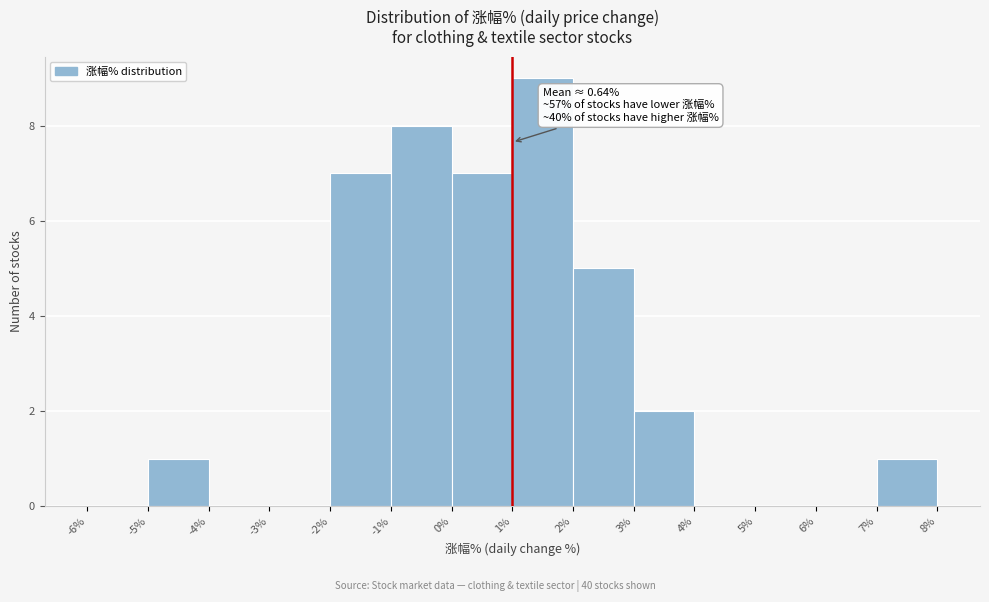

Which range on the x-axis has the tallest bar?

1% to 2%